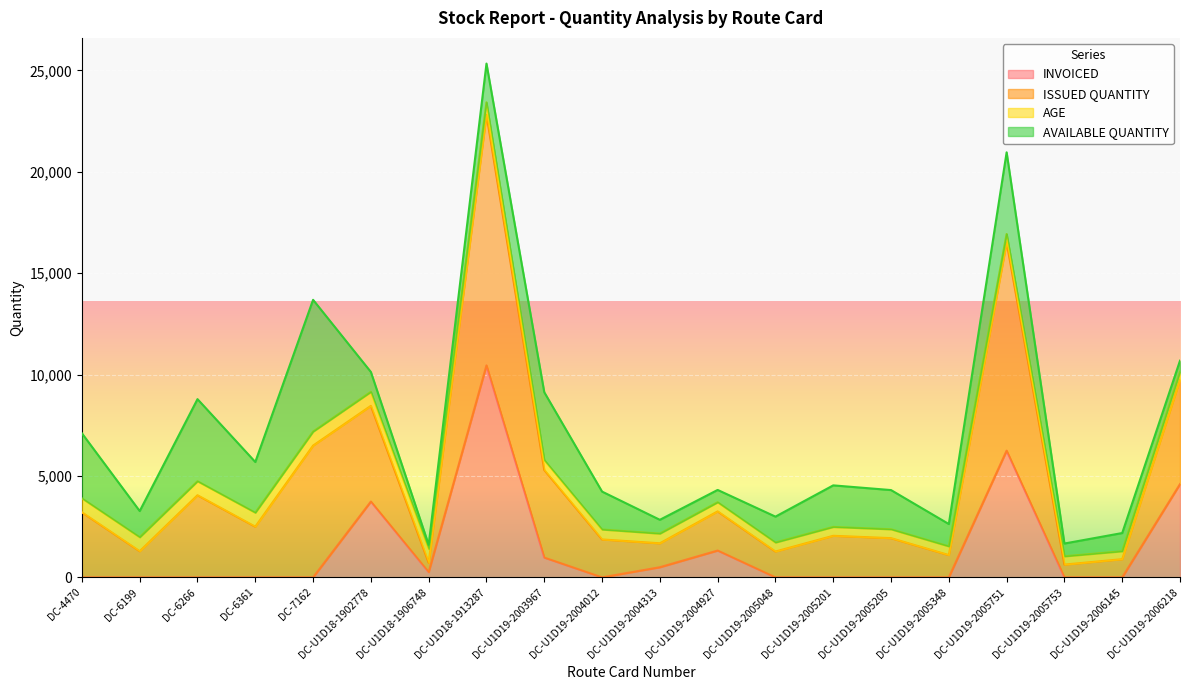

List the labels in order of ISSUED QUANTITY value, smallest first.

DC-U1D18-1906748, DC-U1D19-2005753, DC-U1D19-2006145, DC-U1D19-2005348, DC-U1D19-2004313, DC-U1D19-2005048, DC-6199, DC-U1D19-2004012, DC-U1D19-2005205, DC-U1D19-2004927, DC-U1D19-2005201, DC-6361, DC-4470, DC-6266, DC-U1D19-2003967, DC-U1D18-1902778, DC-U1D19-2006218, DC-7162, DC-U1D19-2005751, DC-U1D18-1913287